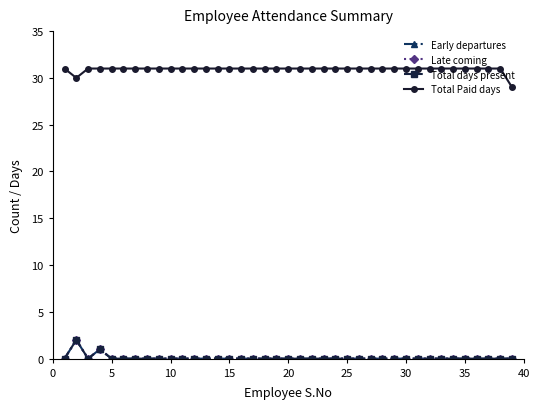

Is this an area chart (filled region under the line)?

No